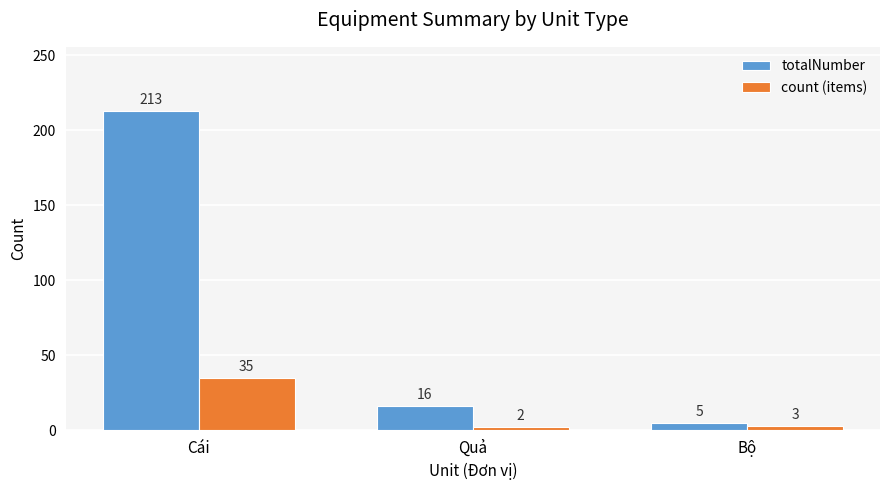

What is the approximate value of count (items) at Bộ, to the nearest 5?

5